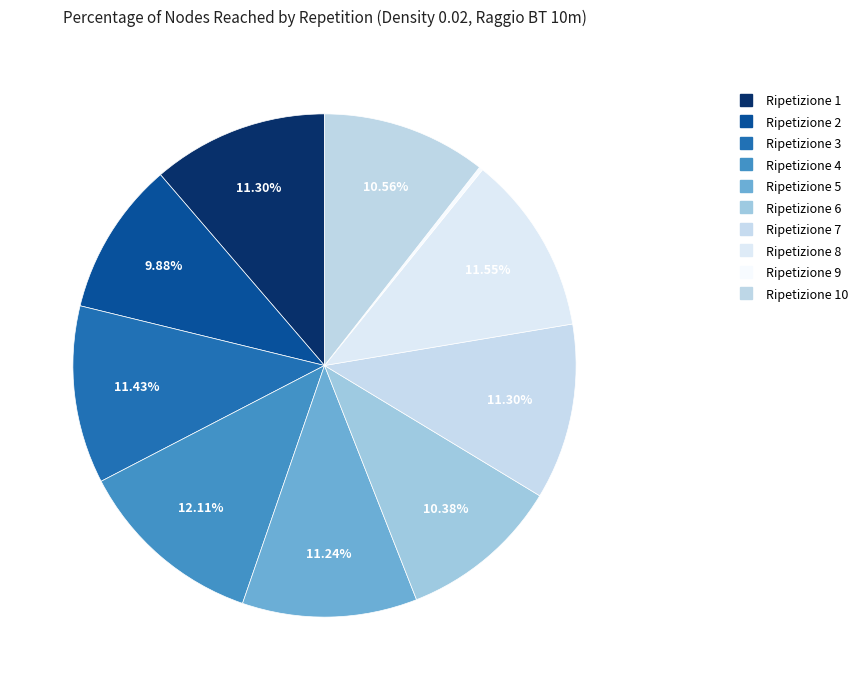

What is the largest slice in the pie chart?

Ripetizione 4